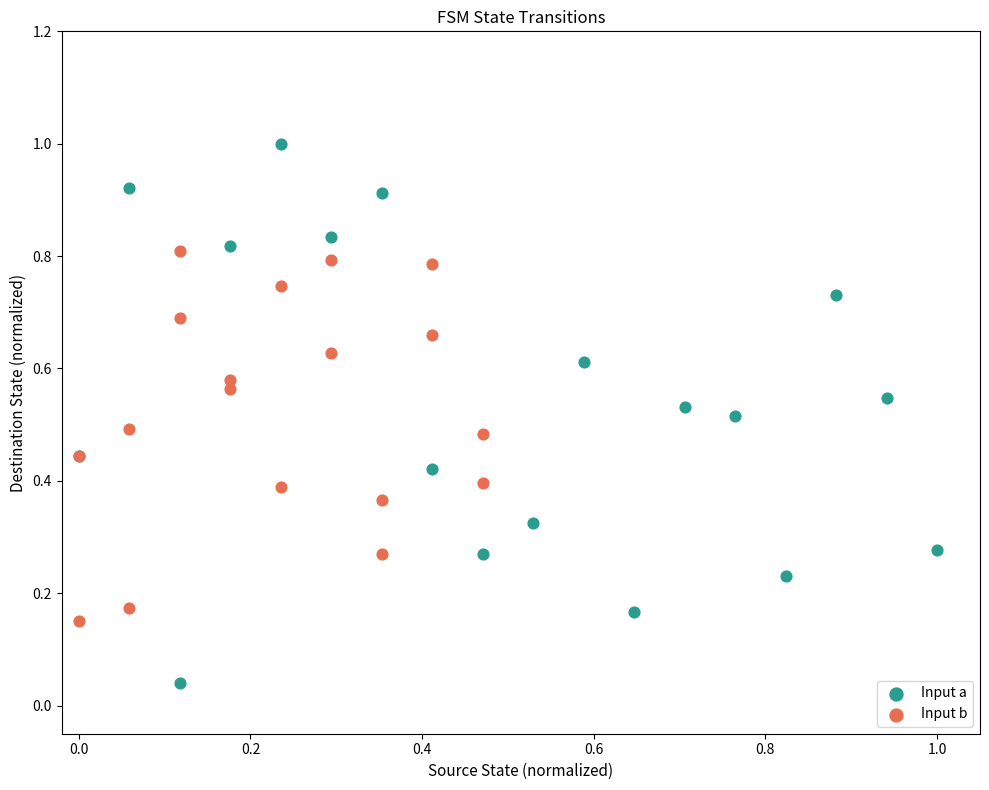

What are all the series names shown in the legend?

Input a, Input b